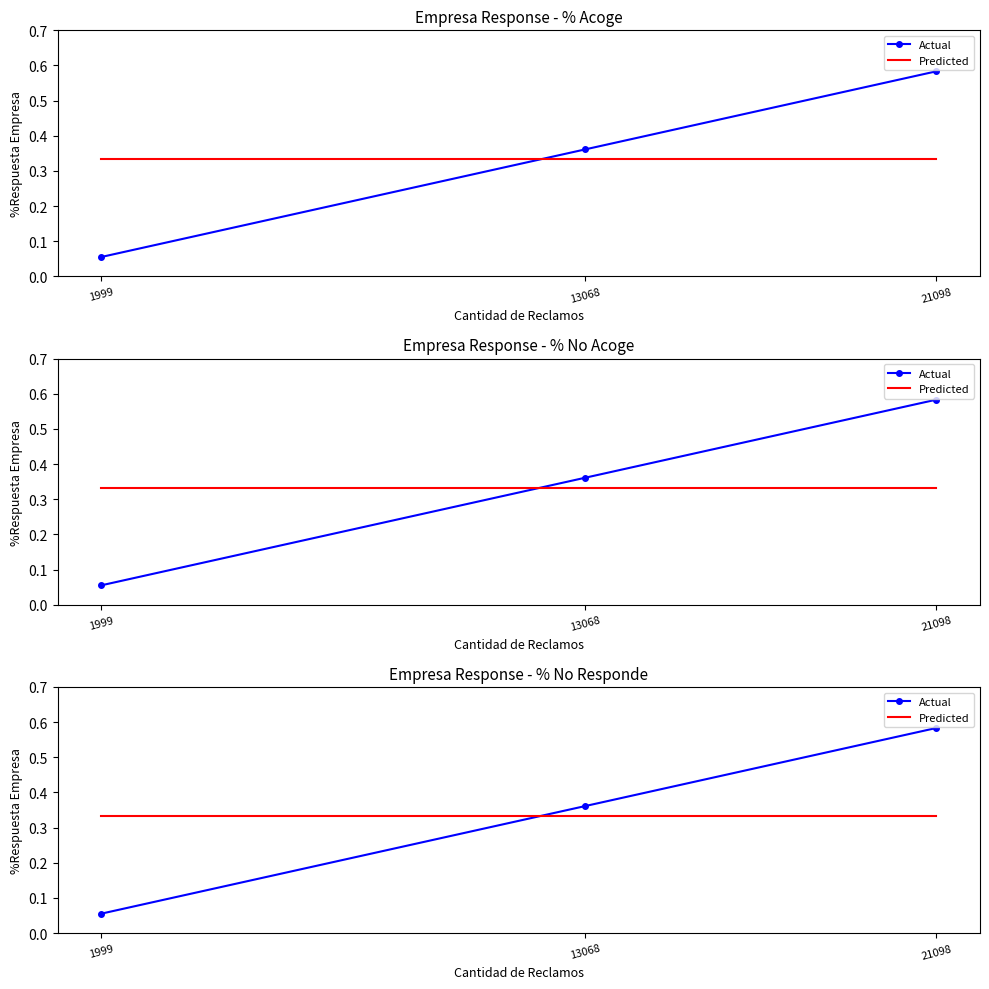

Rank the series at 1999 from highest to lowest value.

Predicted, Actual